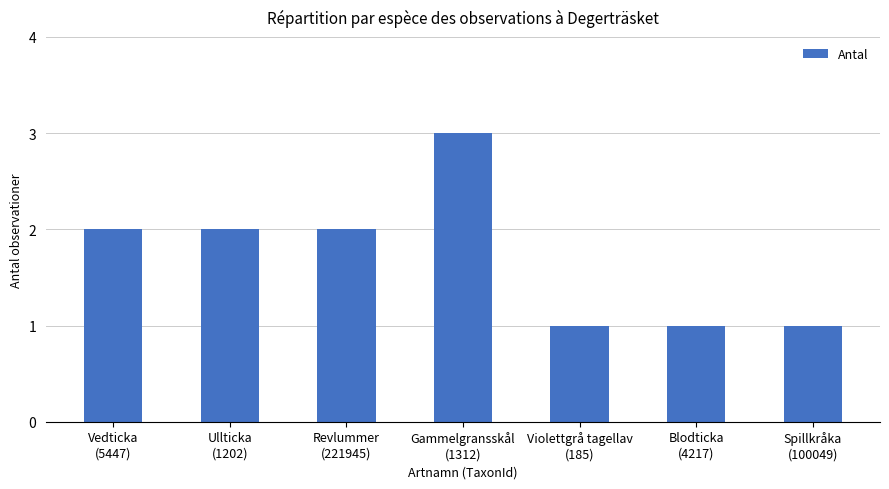

What is the difference between the values at Ullticka
(1202) and Spillkråka
(100049)?

1